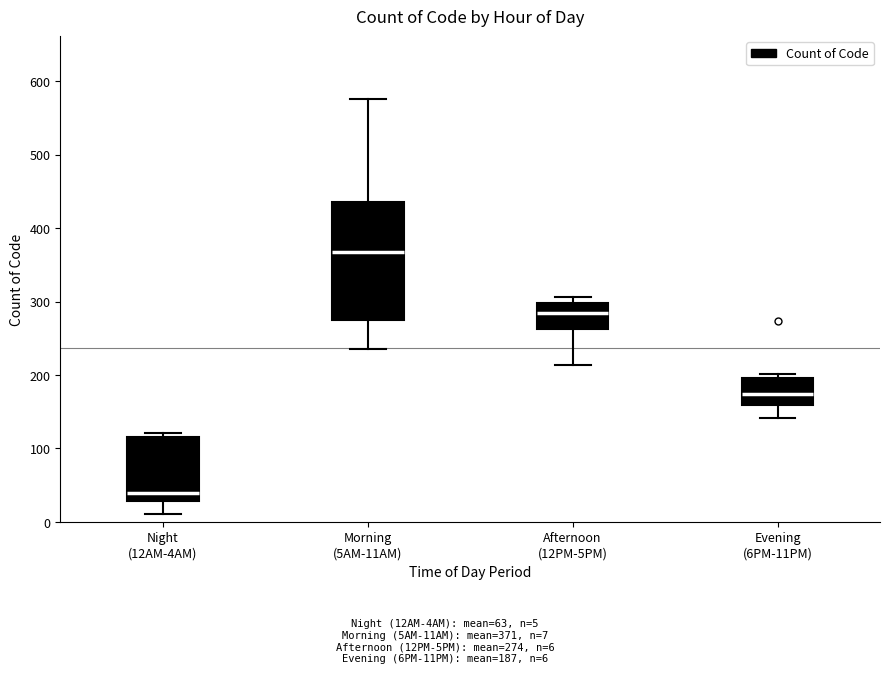

Which box has the lowest median line?

Night (12AM-4AM)